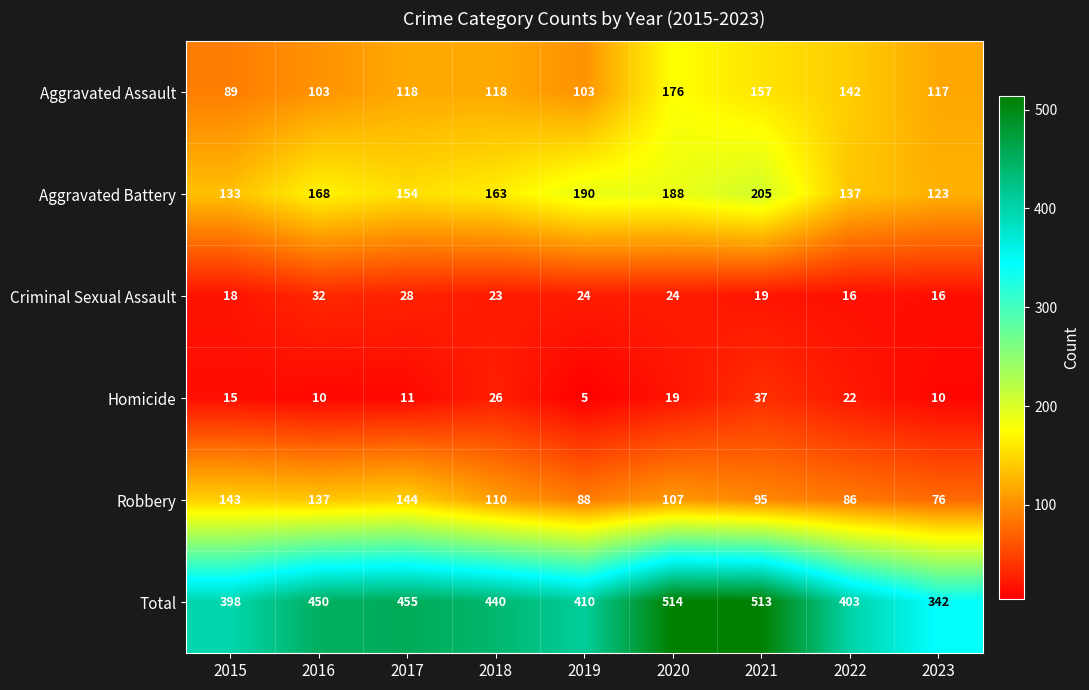

Rank the series by their maximum value, from highest to lowest.

Total, Aggravated Battery, Aggravated Assault, Robbery, Homicide, Criminal Sexual Assault